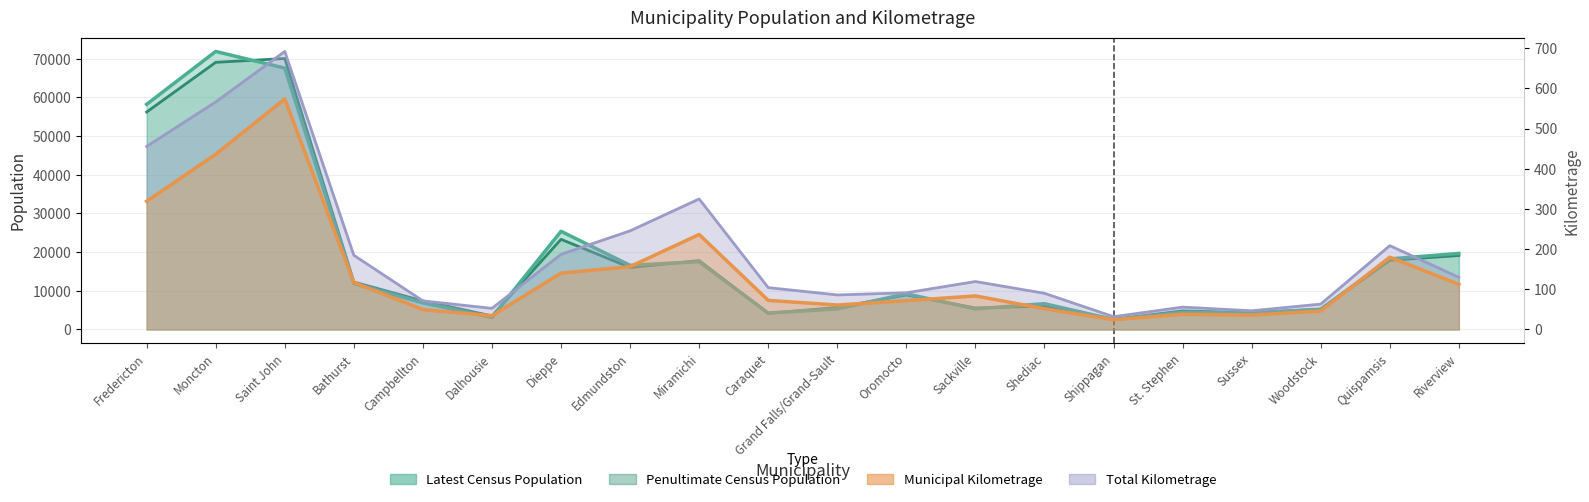

At which label is Penultimate Census Population closest to 36347?

Dieppe